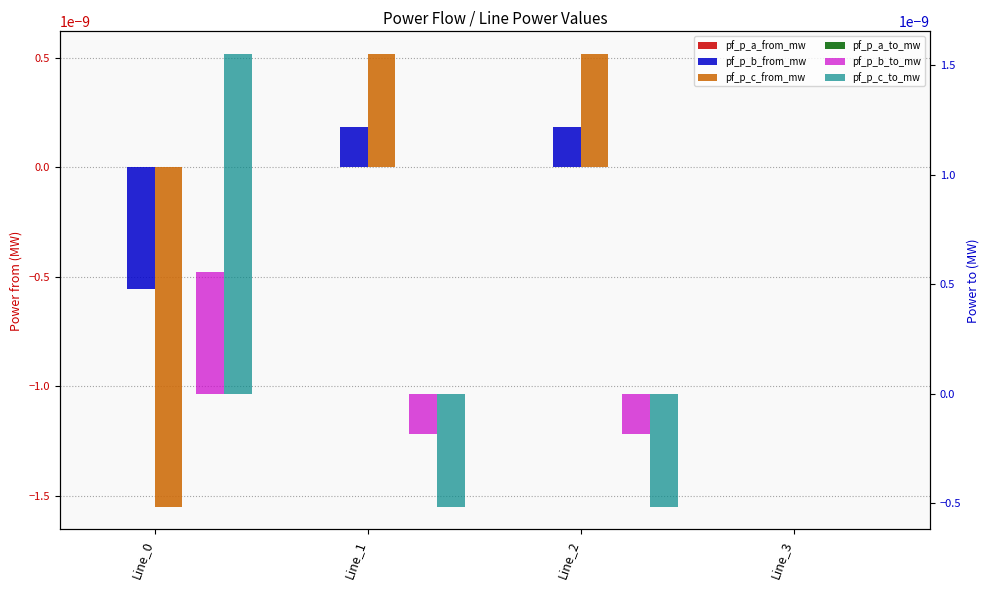

At which label does pf_p_b_to_mw reach its peak?

Line_0